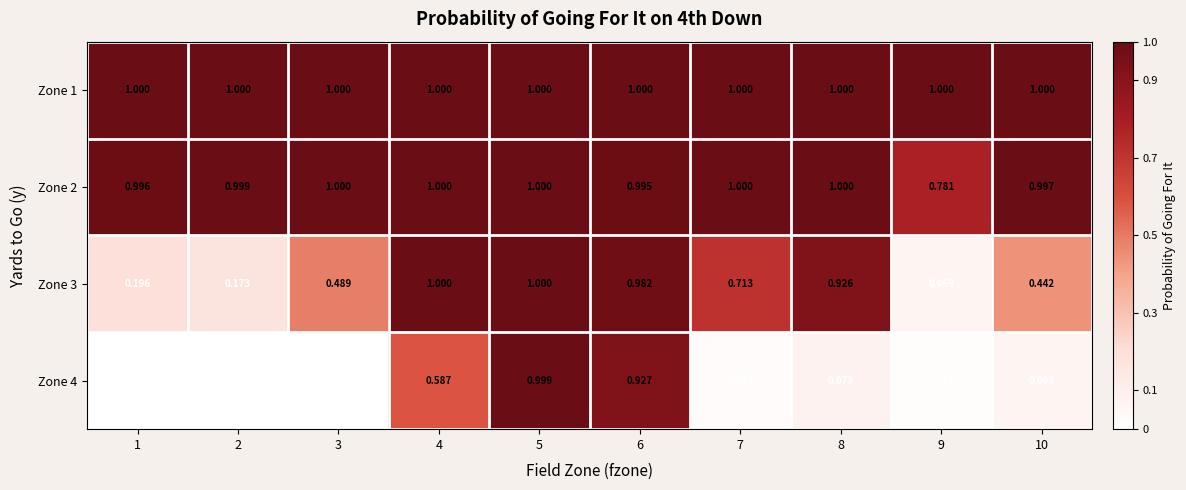

Is the value of Zone 4 at 4 greater than the value of Zone 2 at 8?

No